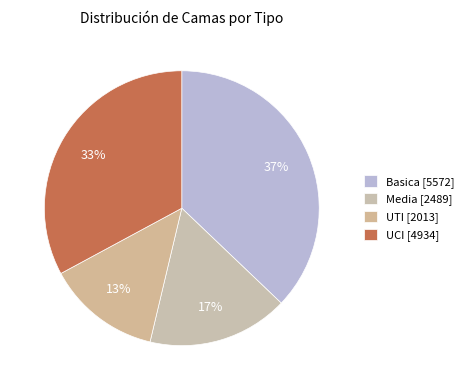

Which category has the smallest portion of the pie?

UTI